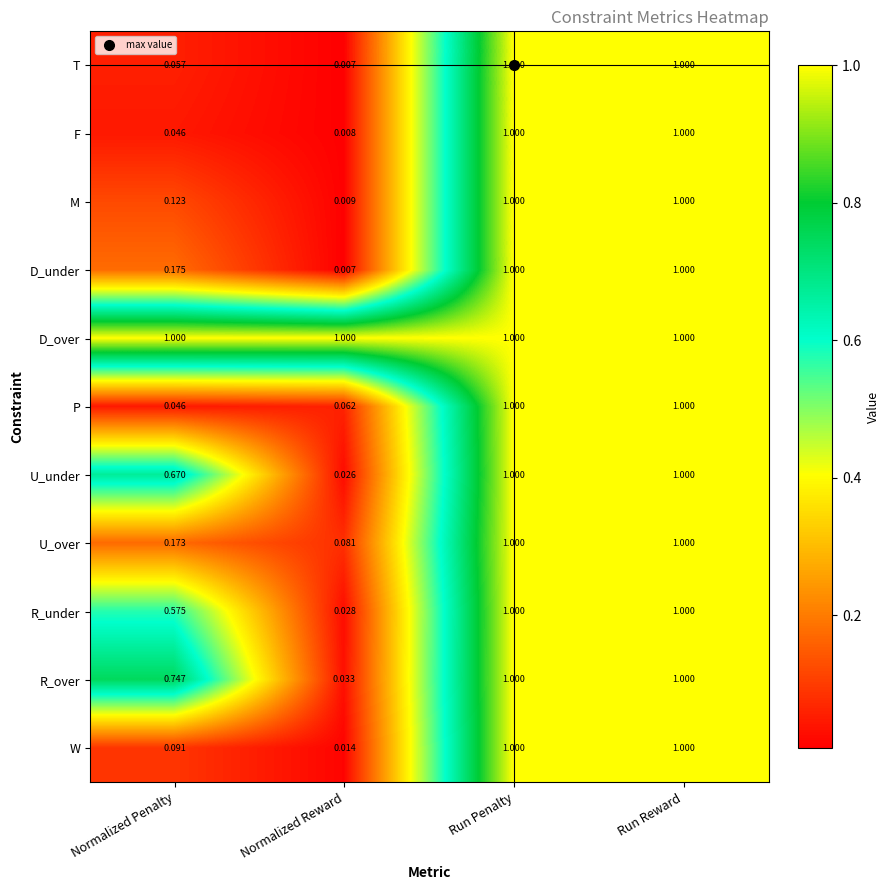

Is the value of D_under at Normalized Reward greater than the value of R_under at Run Reward?

No